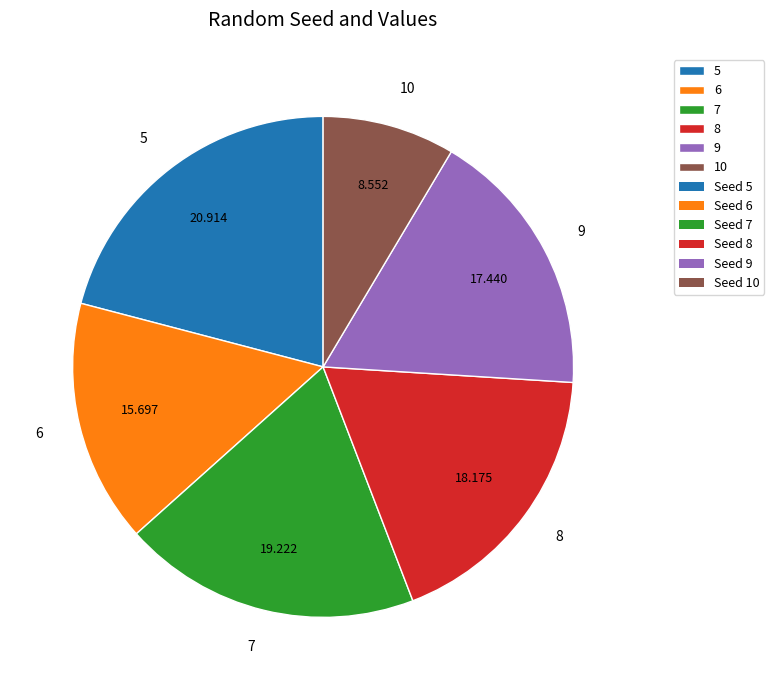

Does 6 account for over 50% of the chart?

No